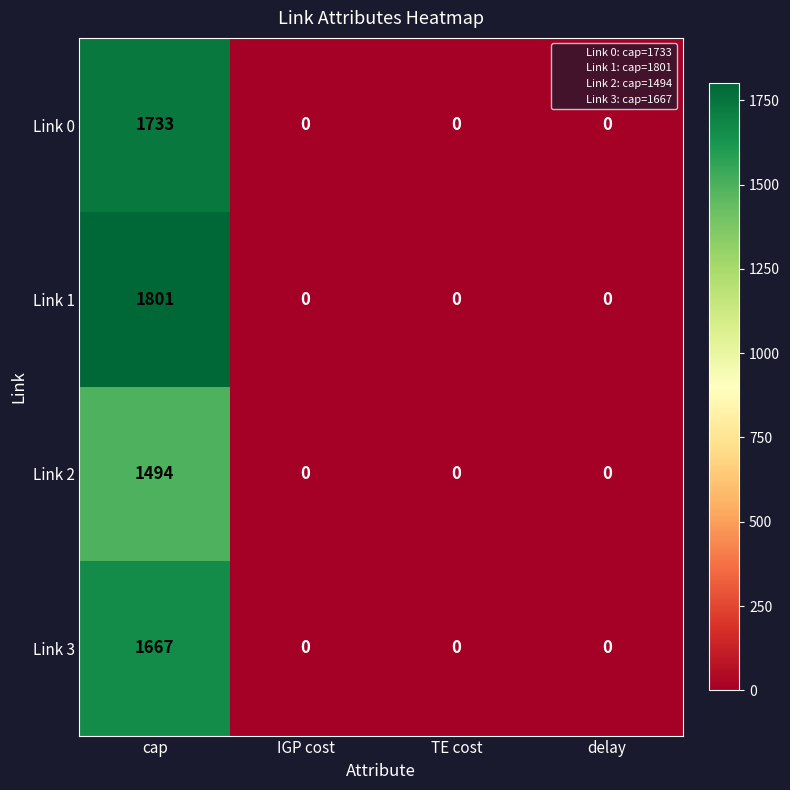

What is the highest value of the Link 0 series?

1733